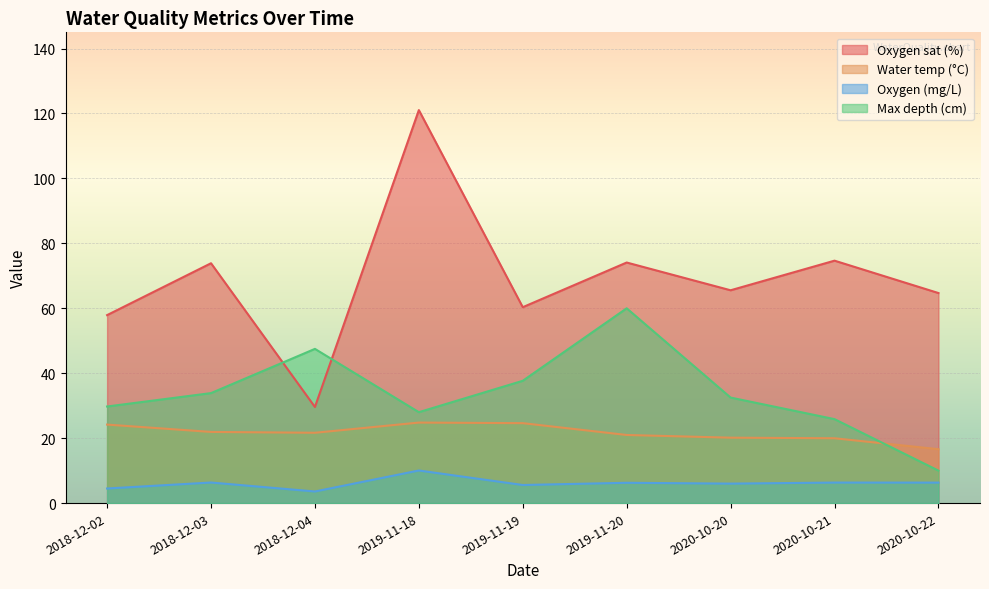

How many lines are shown in the chart?

4